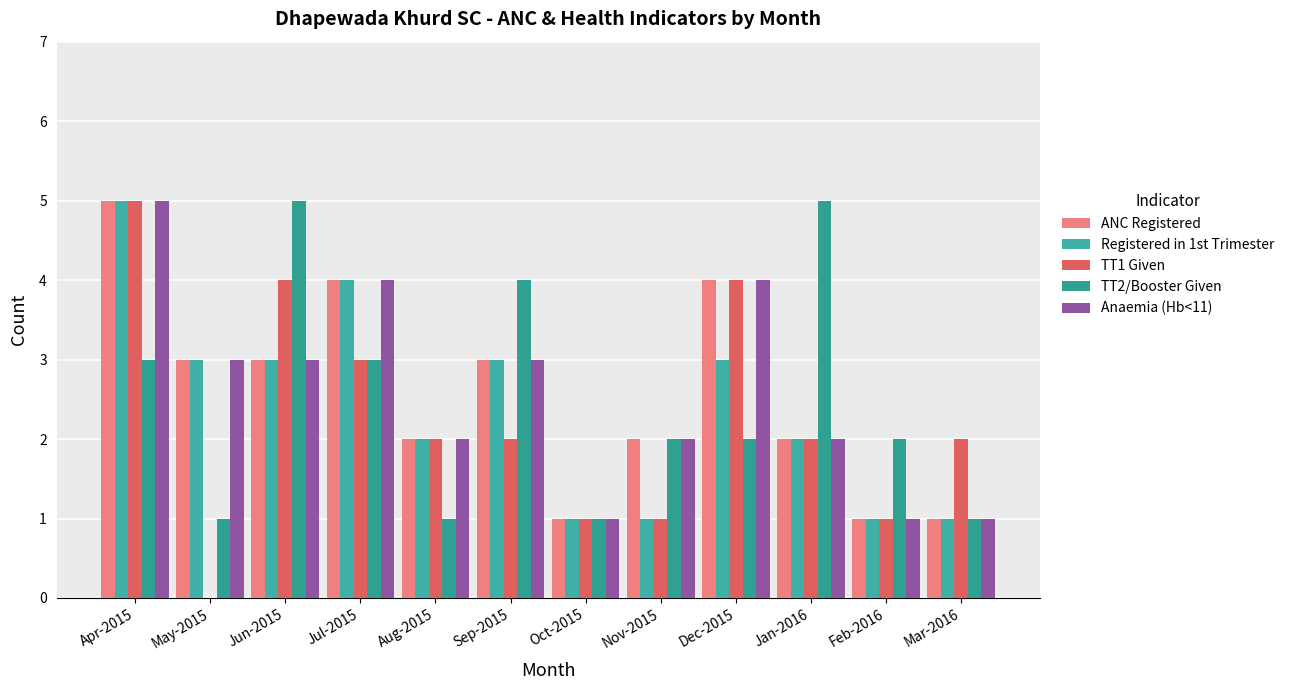

What is the difference between the TT1 Given values at Aug-2015 and Apr-2015?

3